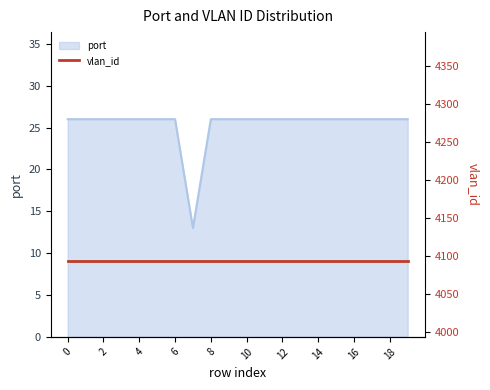

What is the value of the 10th point from the left?

26